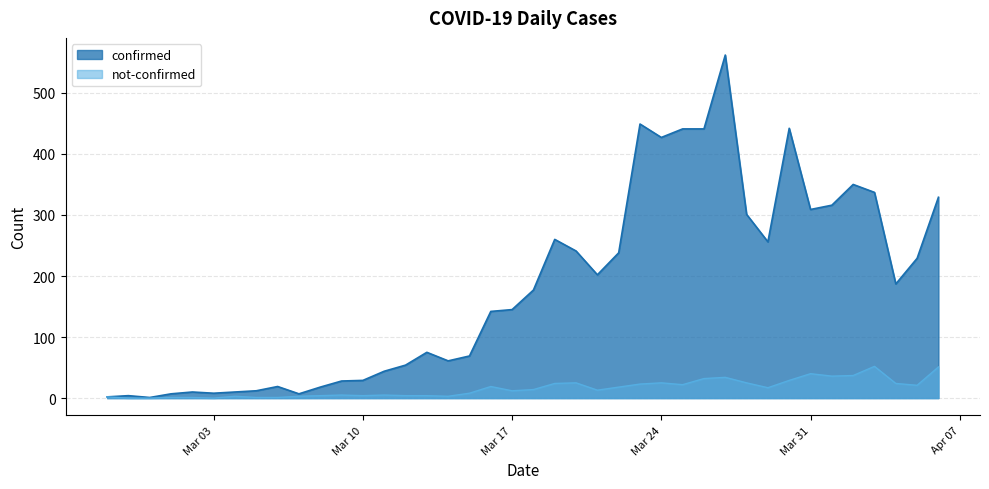

Reading right to left, what are all the values shown in this chart?

confirmed: 329	229	187	337	350	316	309	442	256	301	562	441	441	427	449	238	202	241	260	177	145	142	69	61	75	54	44	29	28	18	7	19	12	10	8	10	7	1	4	2
not-confirmed: 51	21	24	52	37	36	40	29	17	25	34	32	22	25	23	18	13	25	24	14	12	19	8	3	4	4	5	4	5	4	3	1	1	3	0	1	1	0	0	2